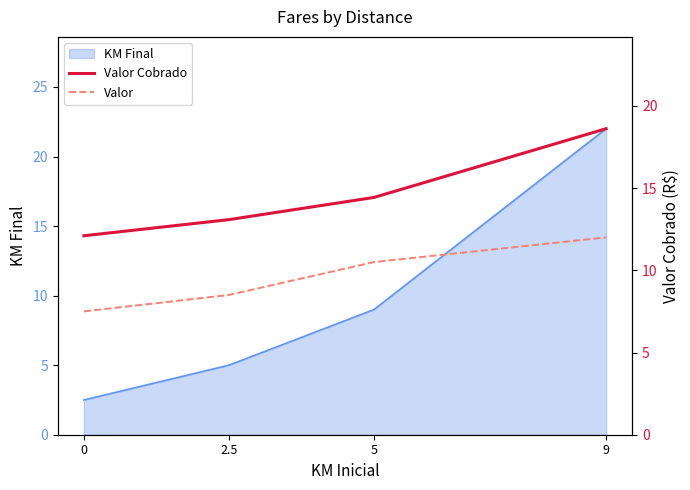

The Valor series shows 8.0 at 9. True or false?

False